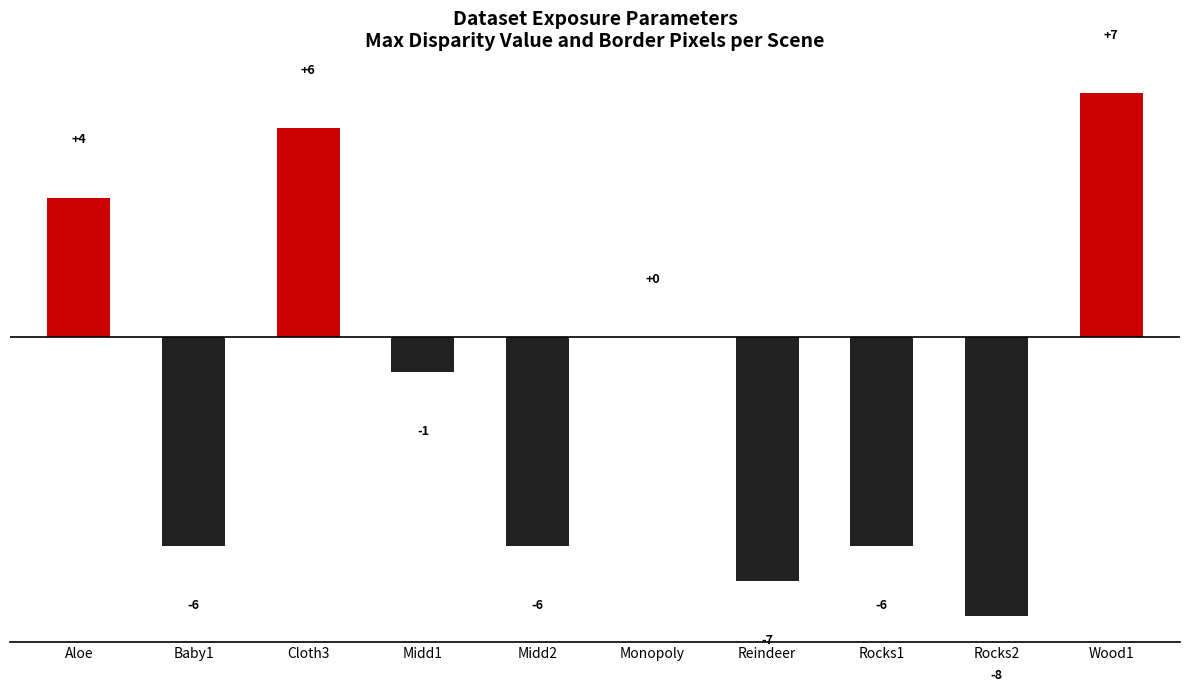

What is the sum of the values at Baby1 and Midd2?

-12